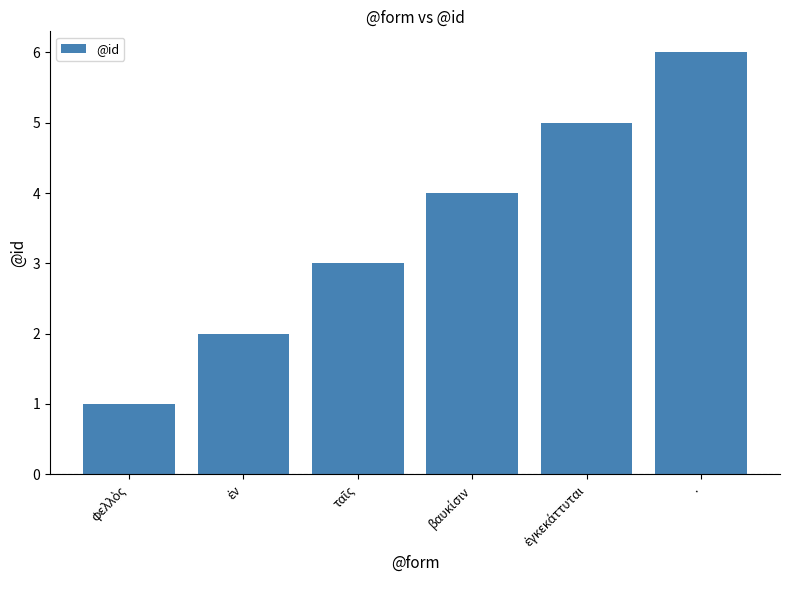

What is the sum of all values?

21